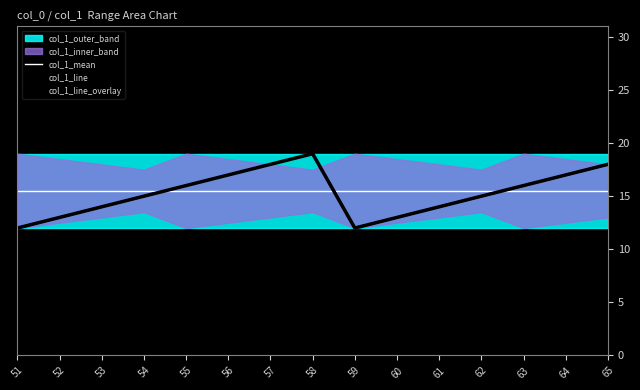

Which series has the largest total across all categories?

col_1_mean